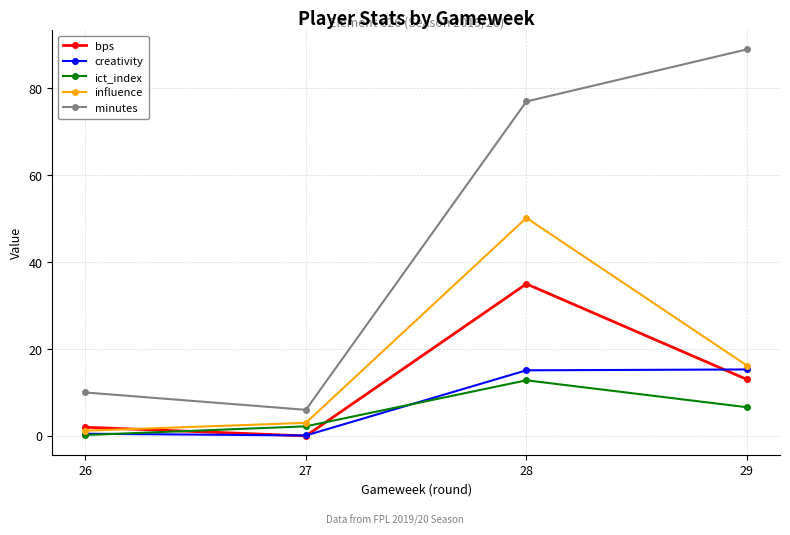

Which category has the highest value across all series?

29